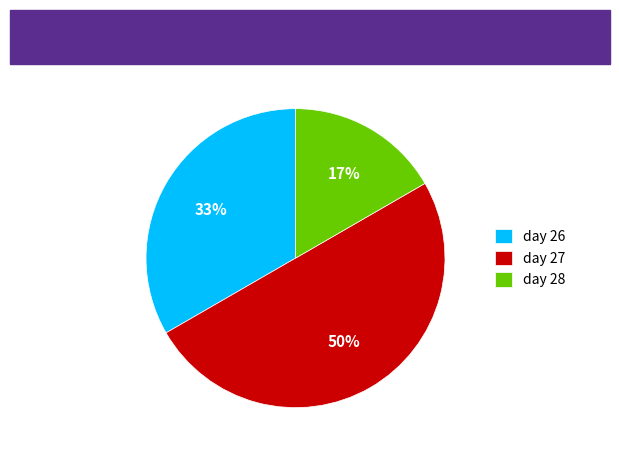

What is the largest slice in the pie chart?

day 27